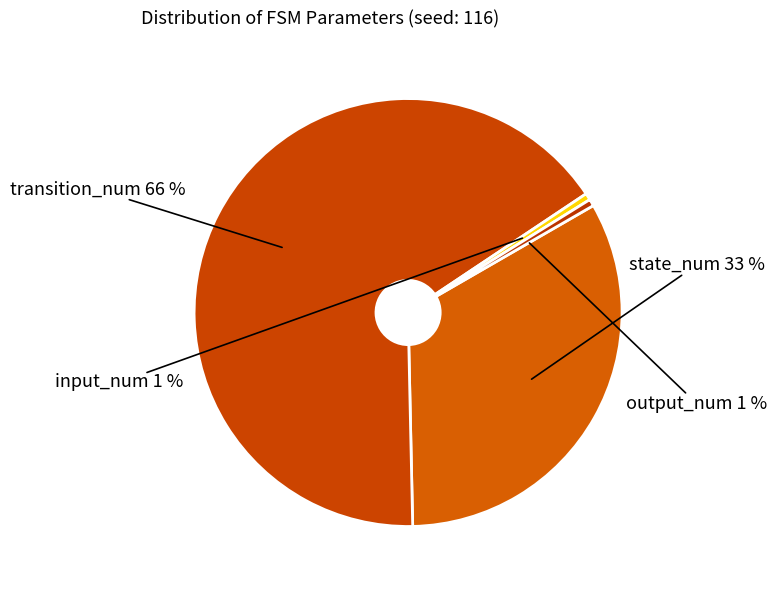

How many segments does this pie chart have?

4